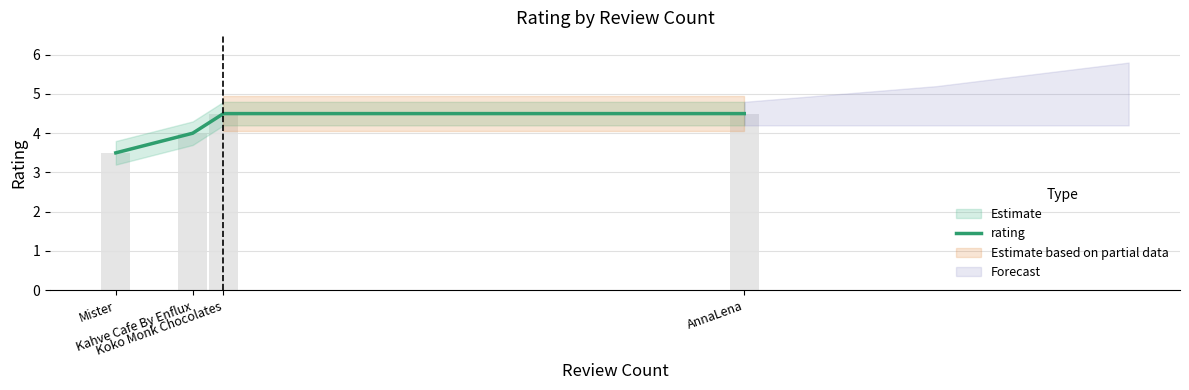

List the labels in order of value, smallest first.

Mister, Kahve Cafe By Enflux, Koko Monk Chocolates, AnnaLena